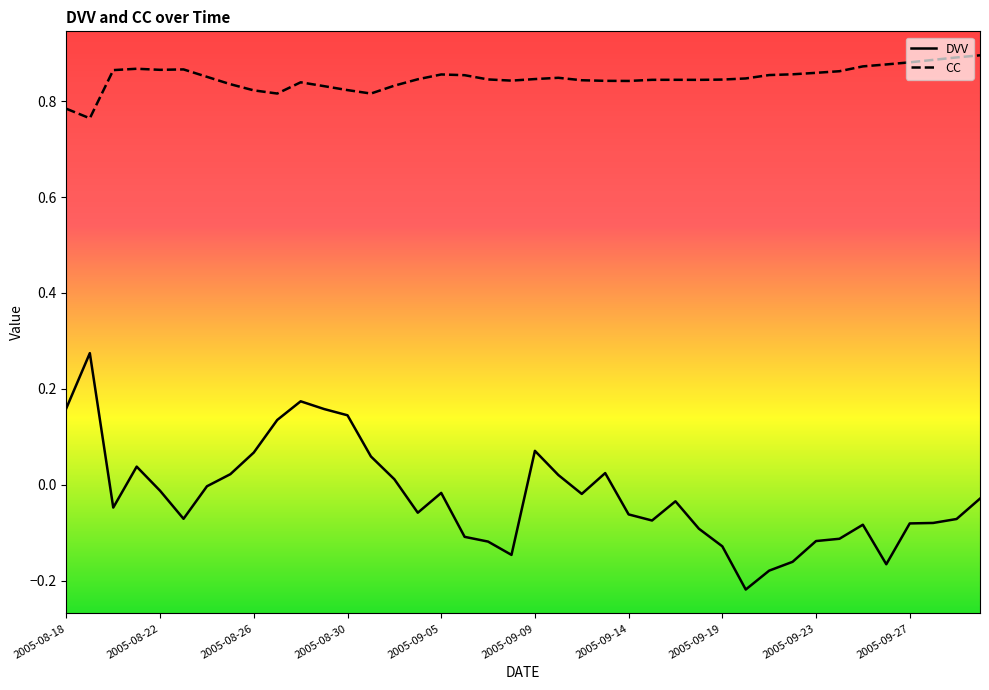

True or false: DVV and CC cross at least once.

False